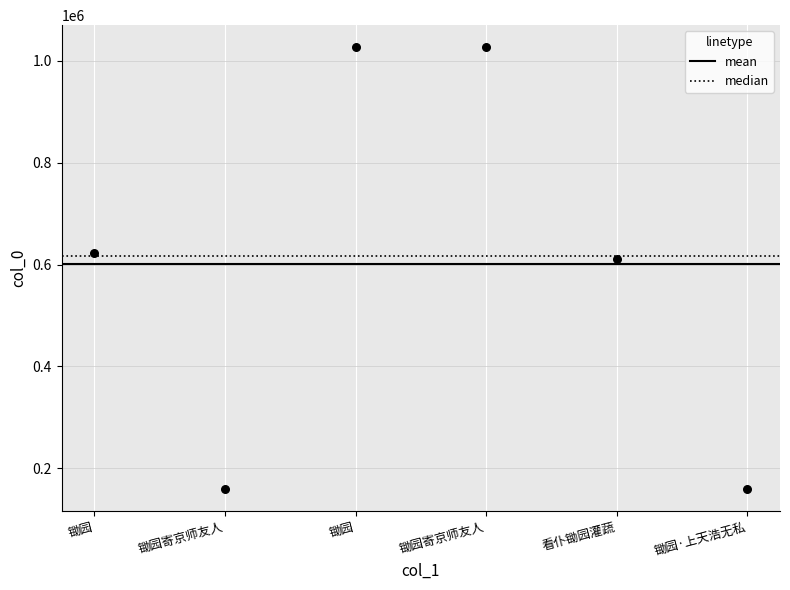

What Y value in the scatter plot is closest to 593358?

611477